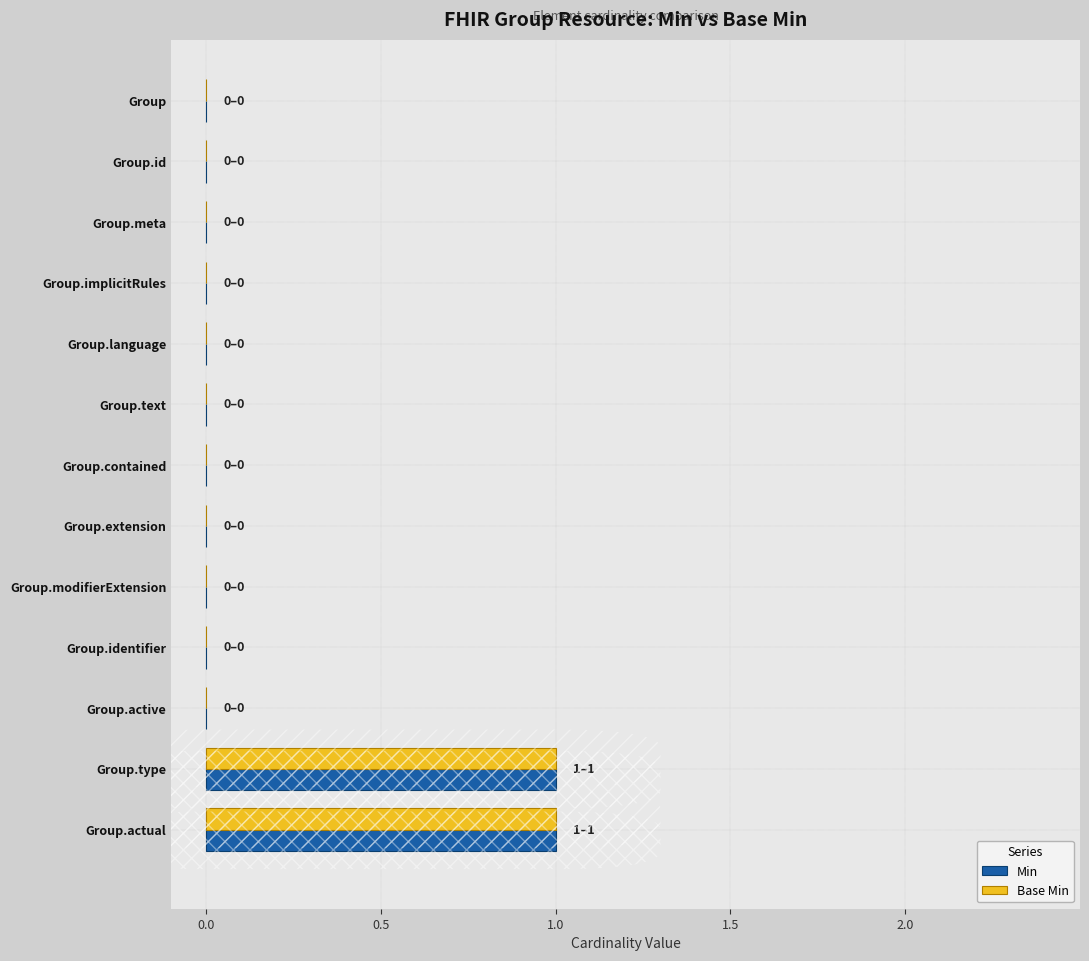

Is it true that Base Min equals 0 at Group.meta?

True